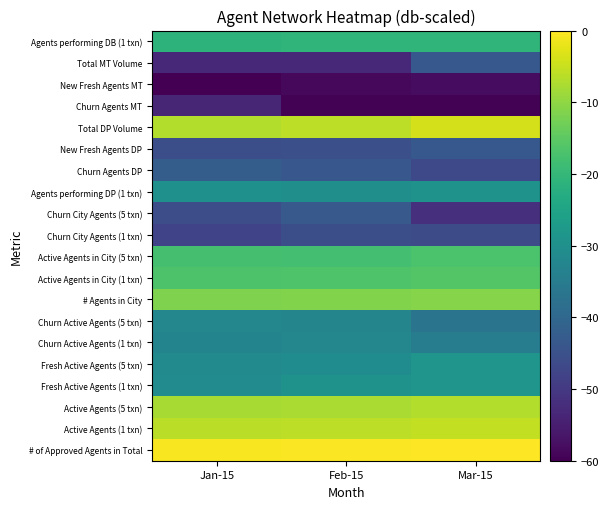

What is the spread (max minus min) of values at Feb-15?

59.2